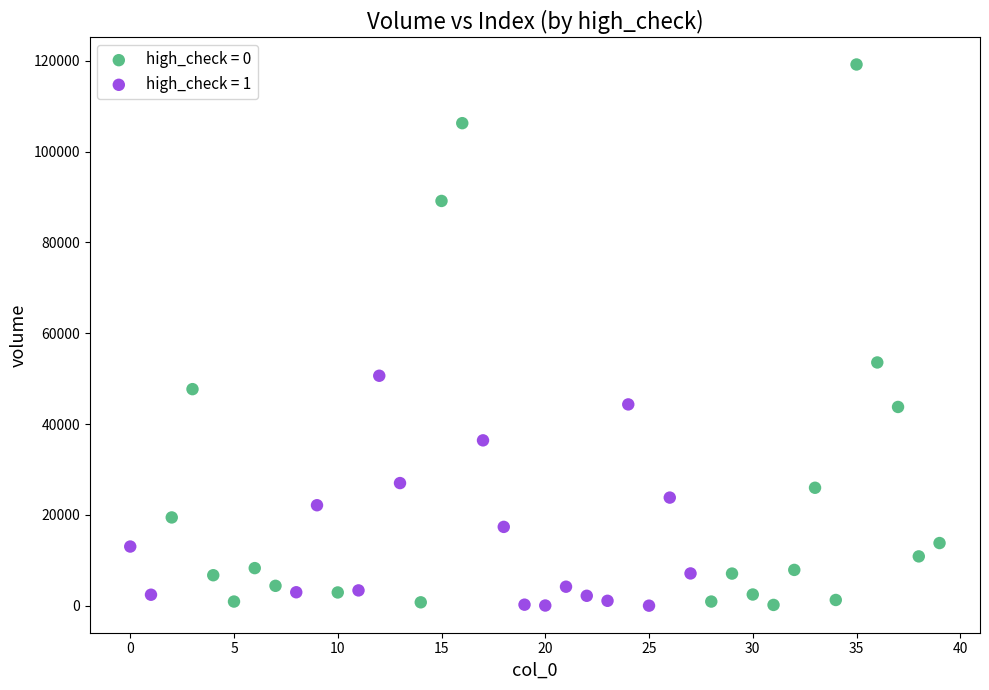

Which series contains the highest Y value?

high_check = 0